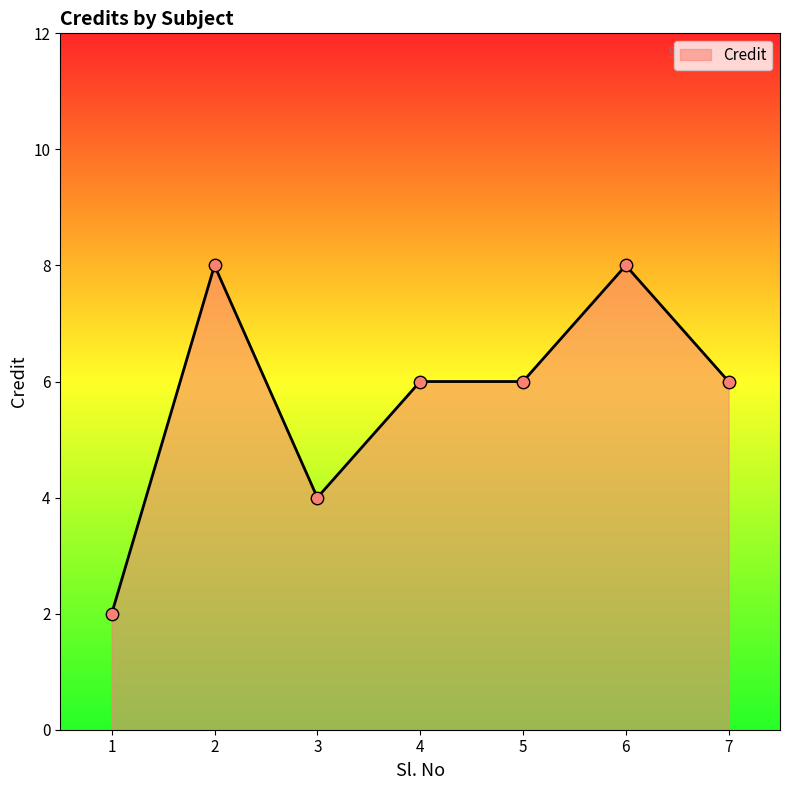

What is the change in value from 6 to 7?

-2